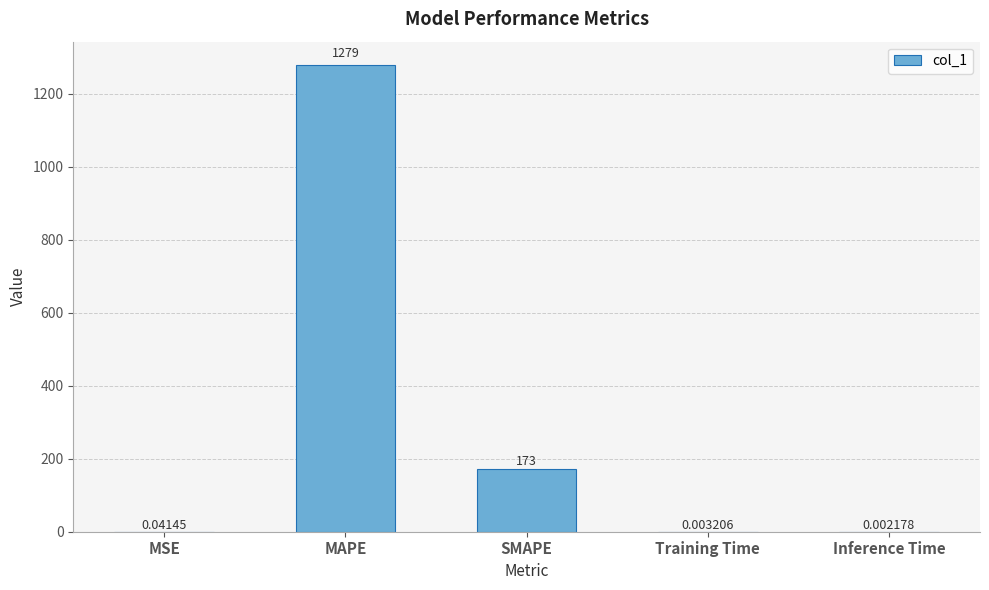

Between SMAPE and Inference Time, which is larger?

SMAPE